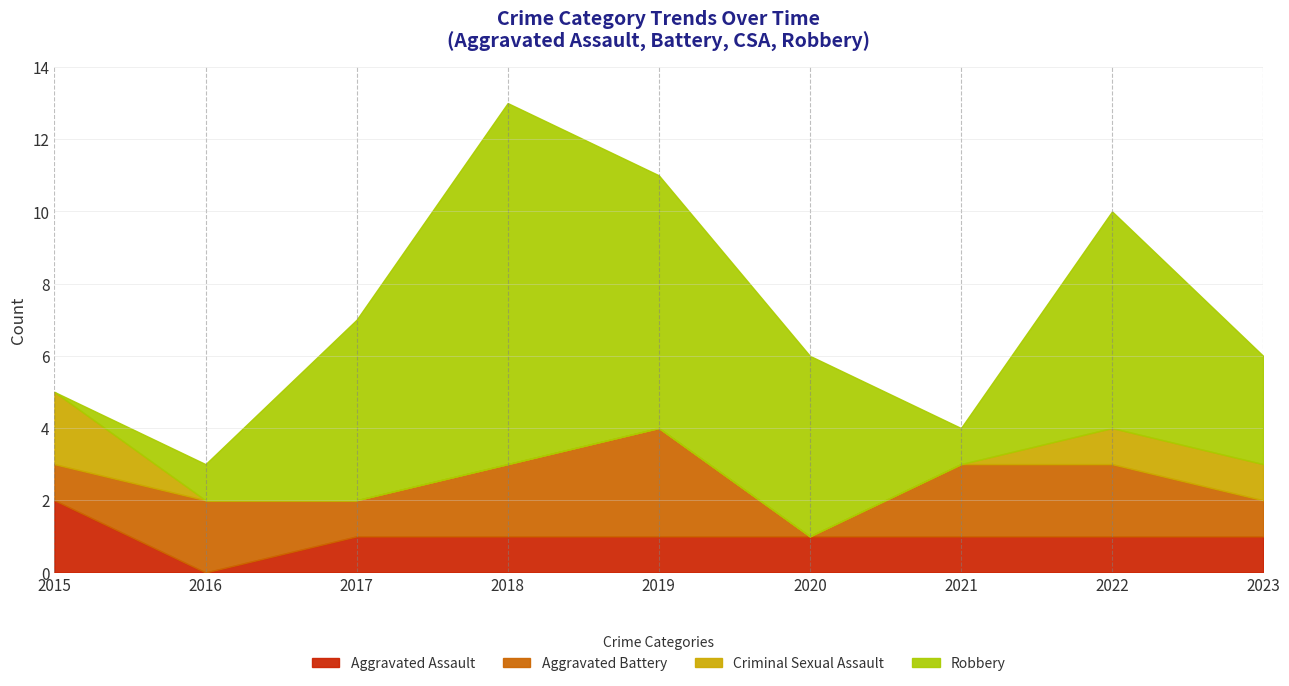

Does the chart display data point markers on the line(s)?

No